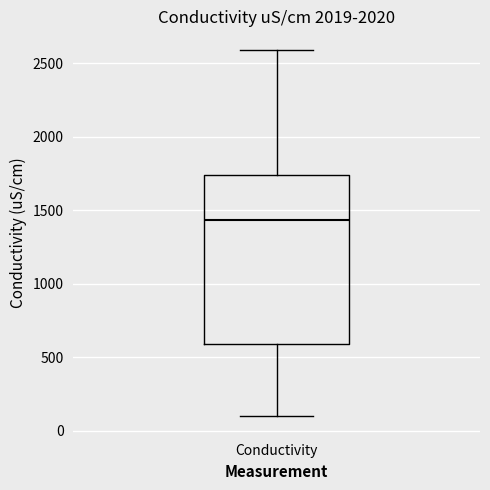

Transcribe this box plot: give where the median line is, the range the box spans, and where the two whiskers end, as read against the y-axis. The values are not printed on the chart, so give them approximately, as read against the axis.

median 1450, box 600 to 1750, whiskers 100 to 2600